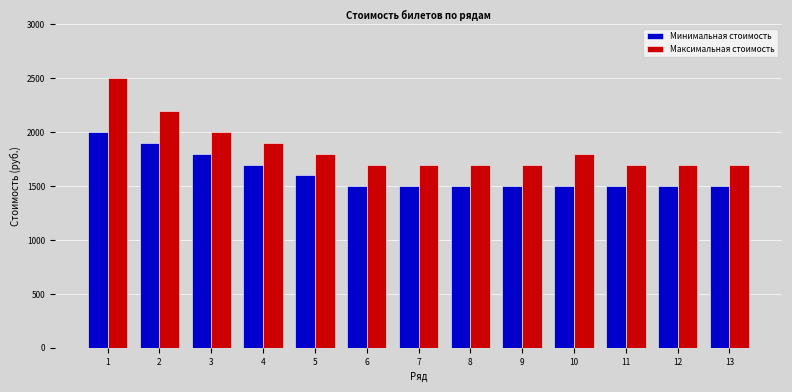

What is the value of the Минимальная стоимость bar at the 2nd from the left?

1900